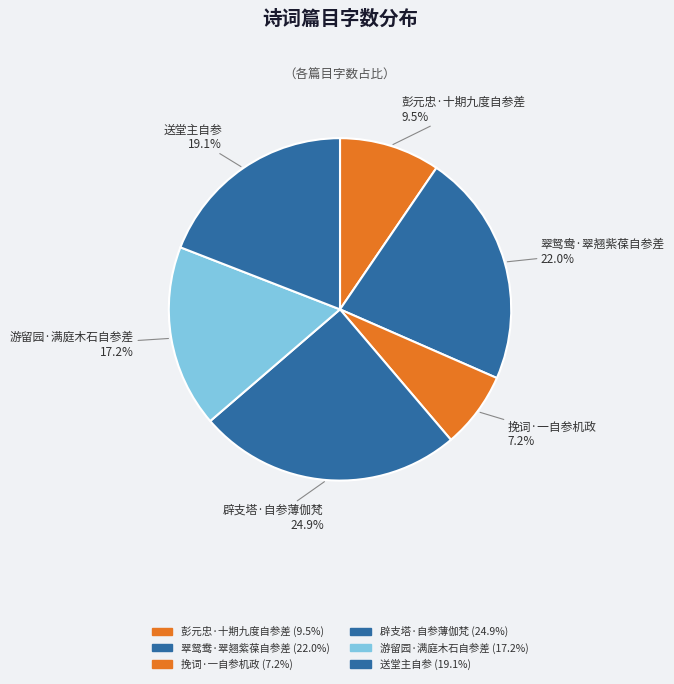

Is 彭元忠·十期九度自参差 the majority of the pie?

No